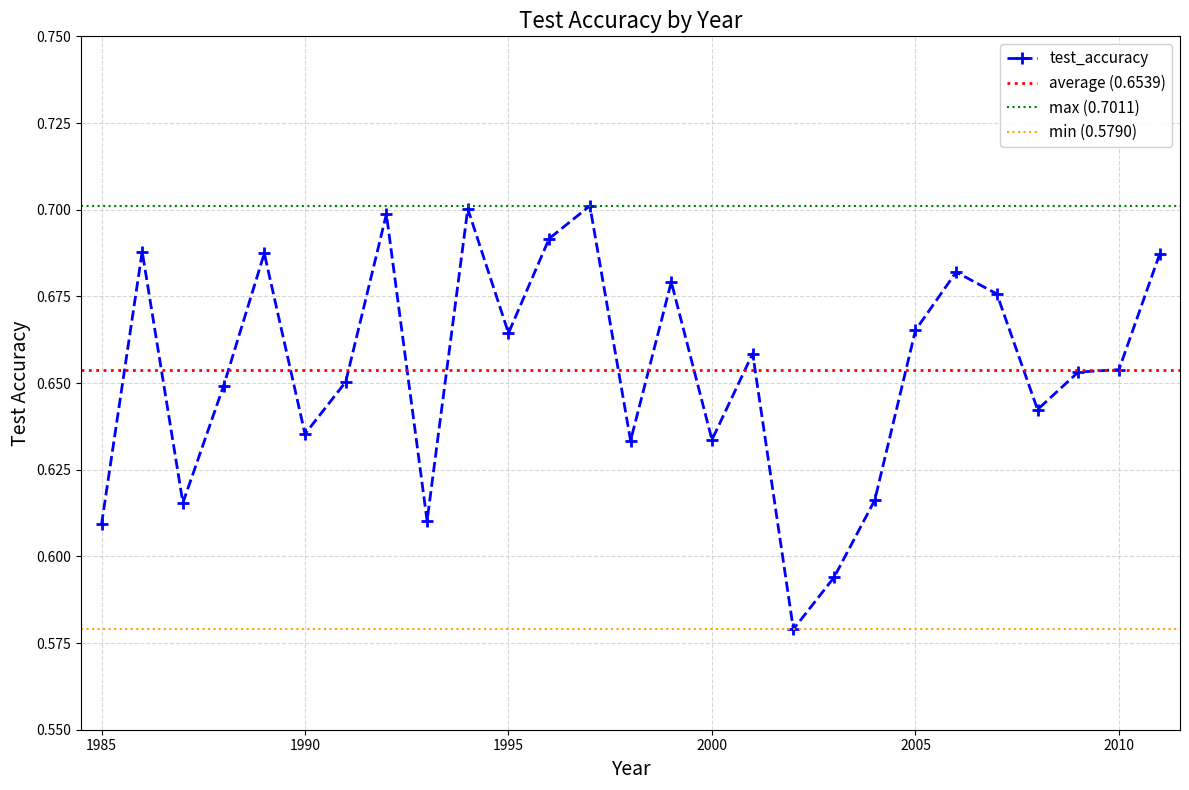

How many interior local peaks (higher than both neighbors) does the data have?

8